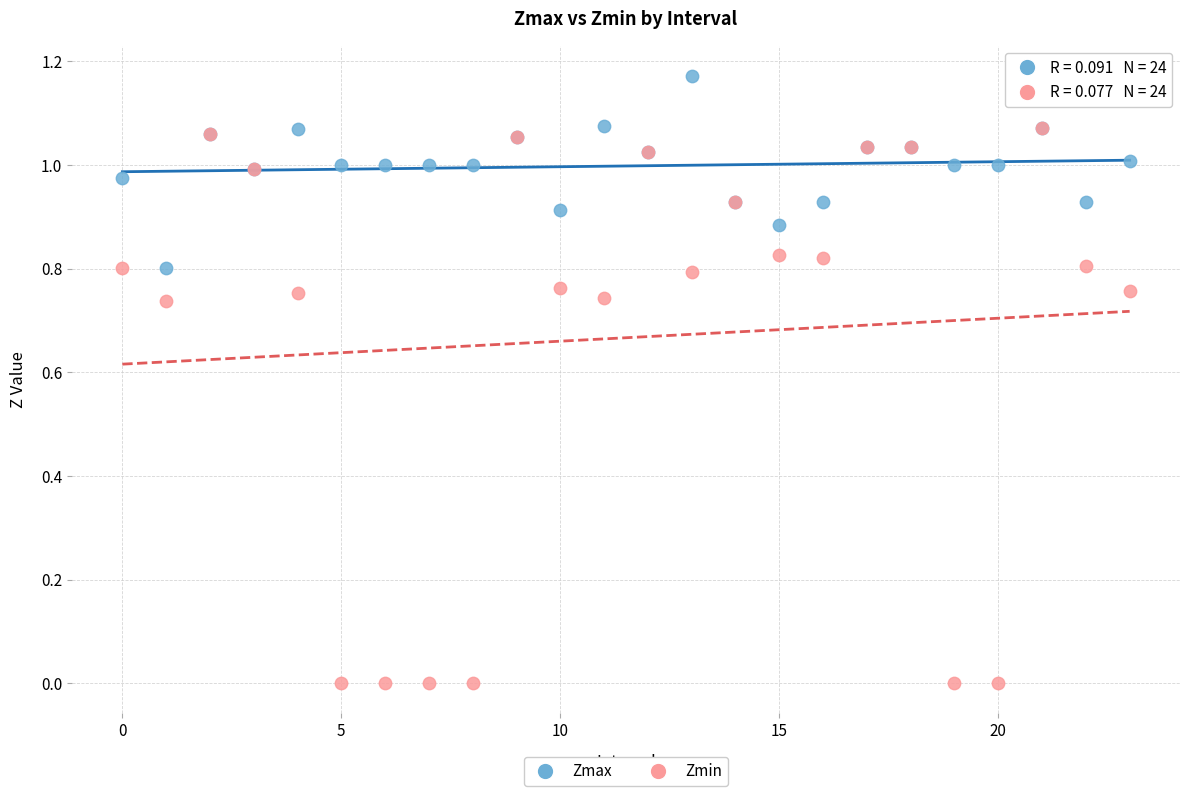

Which series reaches the minimum Y coordinate?

Zmin